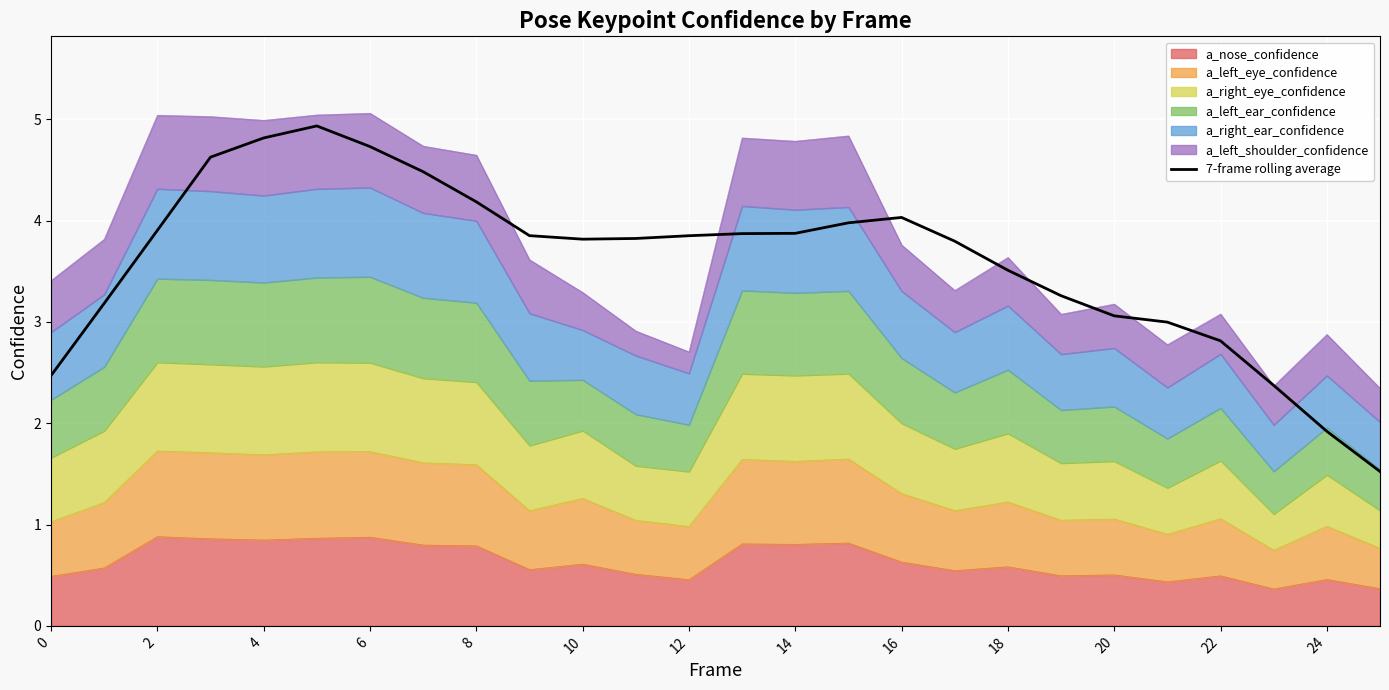

What is the average value?

3.6